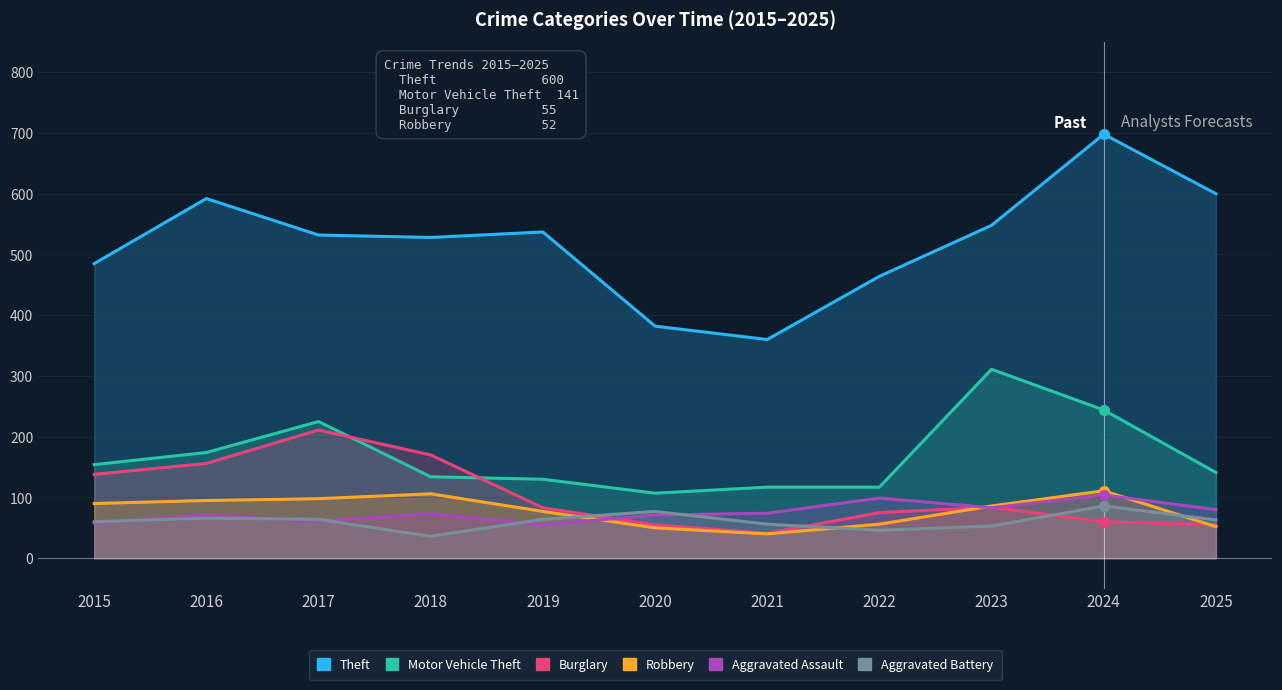

What is the spread (max minus min) of values at 2020?

332